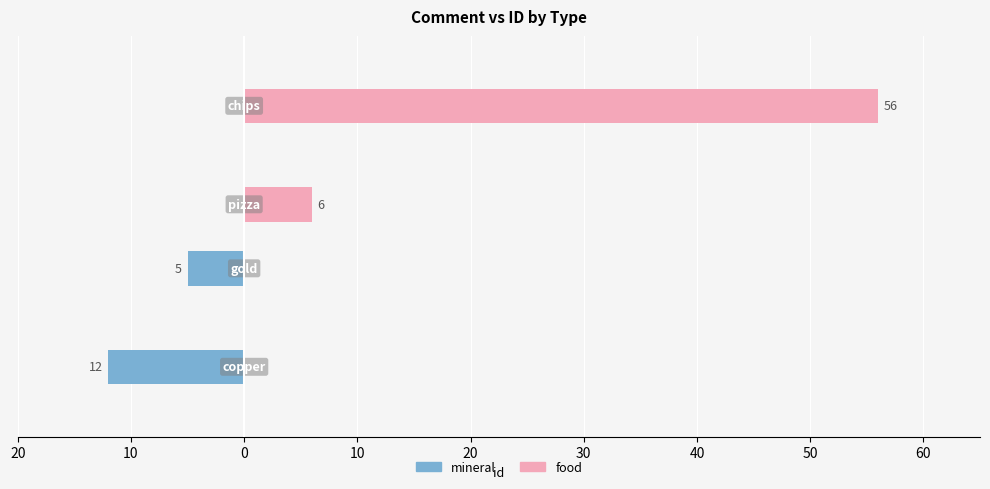

Reading right to left, transcribe all the data shown in this chart.

mineral: 10=0	0=0	10=-5	20=-12
food: 10=56	0=6	10=0	20=0